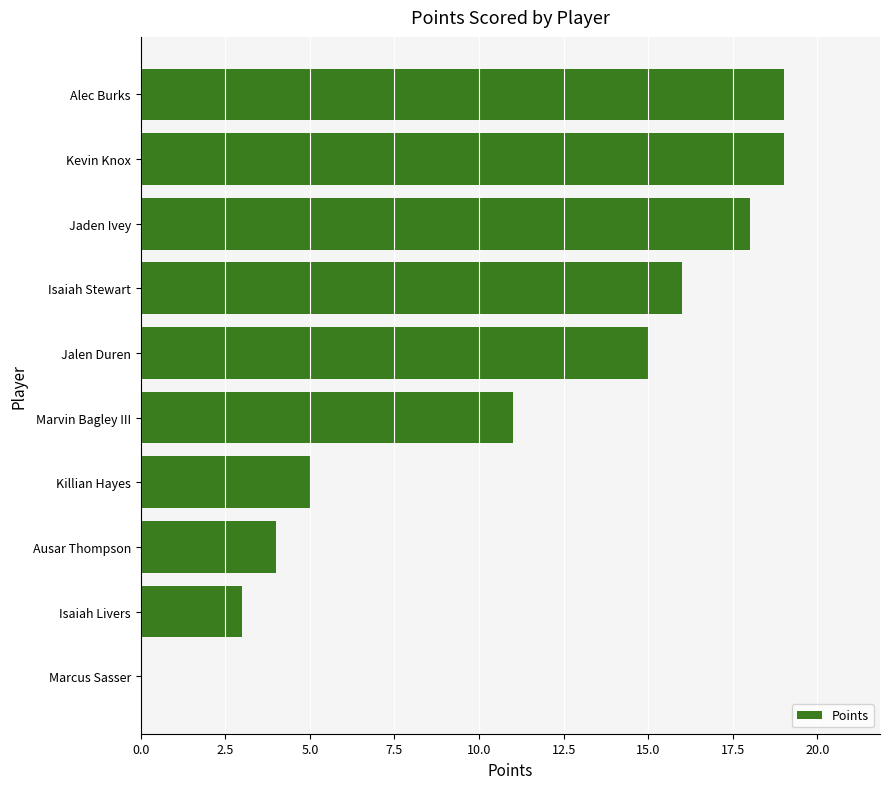

Which has a higher value, Jaden Ivey or Ausar Thompson?

Jaden Ivey